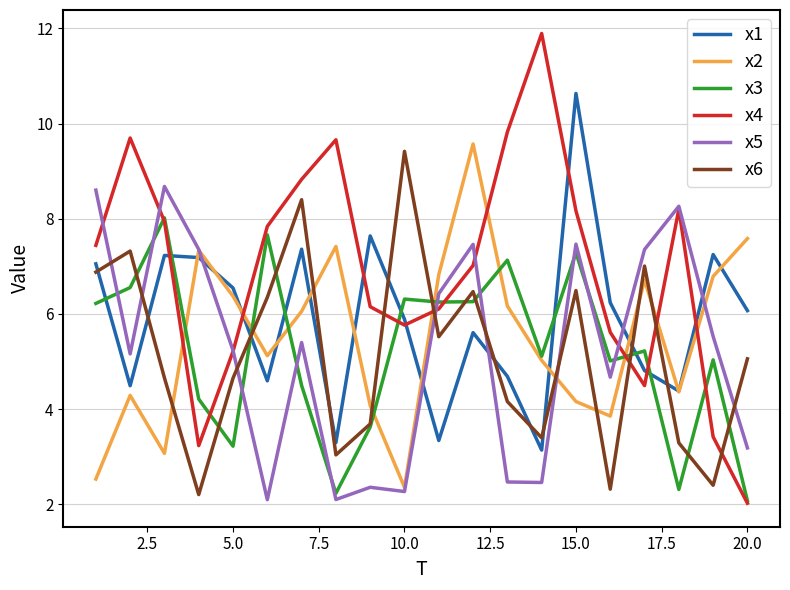

Which series has the widest spread of values?

x4